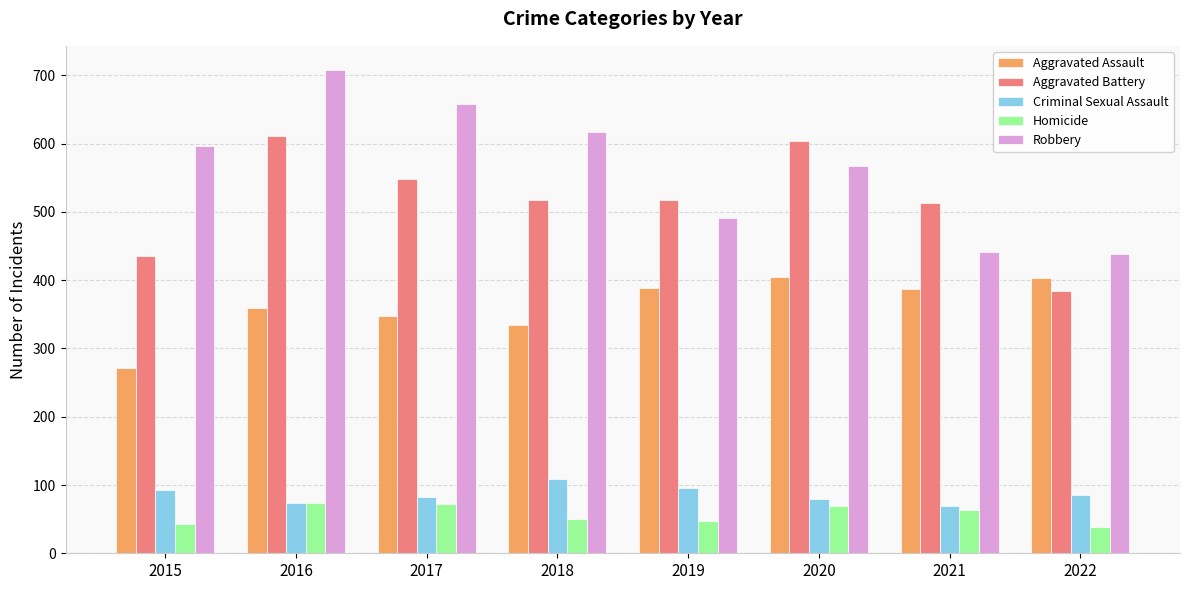

What is the difference between the maximum and minimum values in the Criminal Sexual Assault series?

40